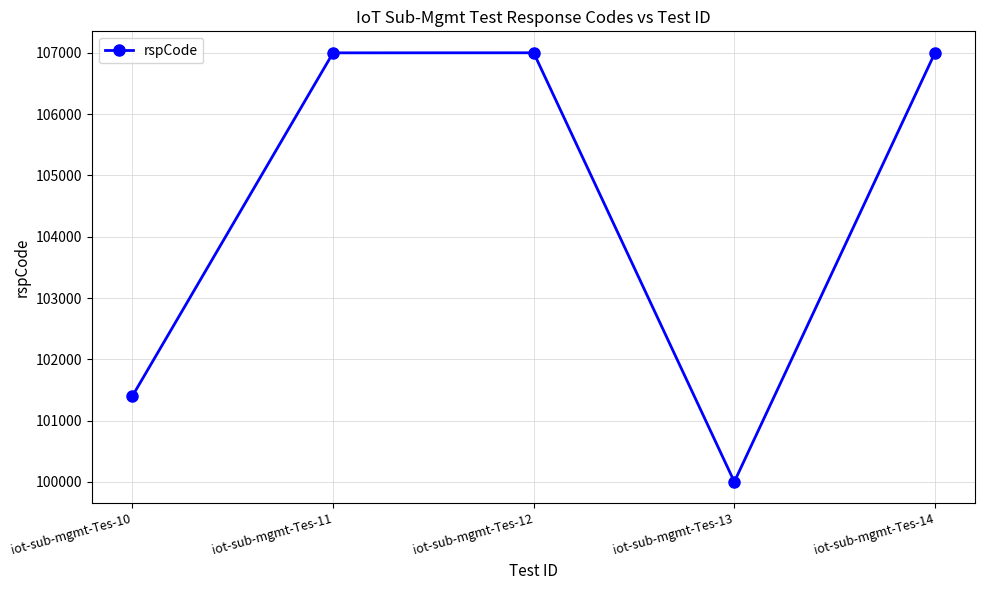

How many lines are shown in the chart?

1